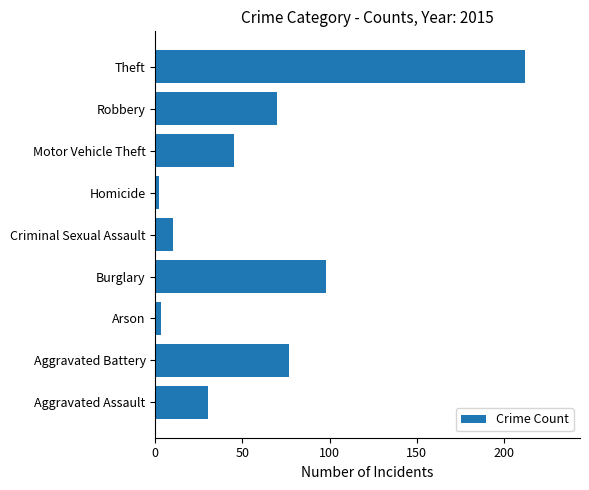

What is the greatest value displayed?

212